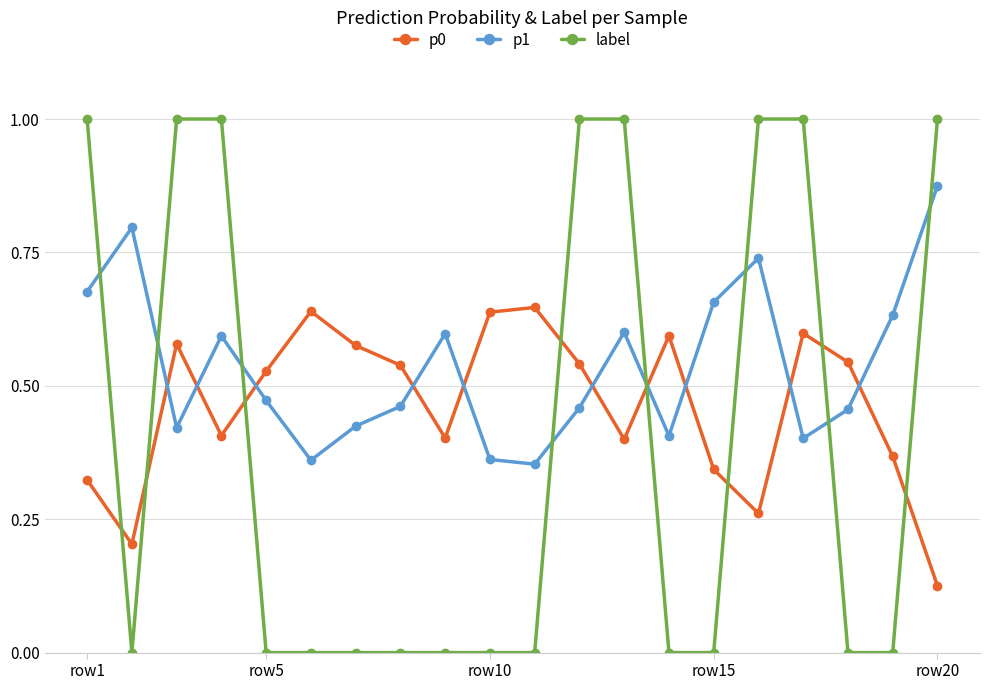

Rank the series by their average value, from highest to lowest.

p1, p0, label